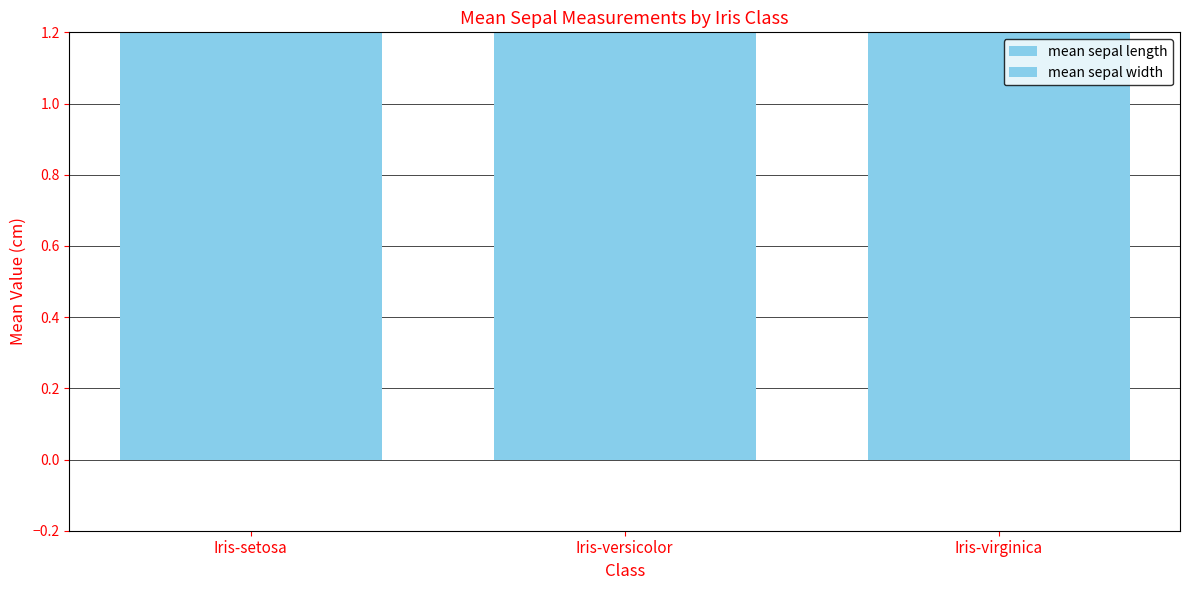

Count the number of categories in the chart.

3